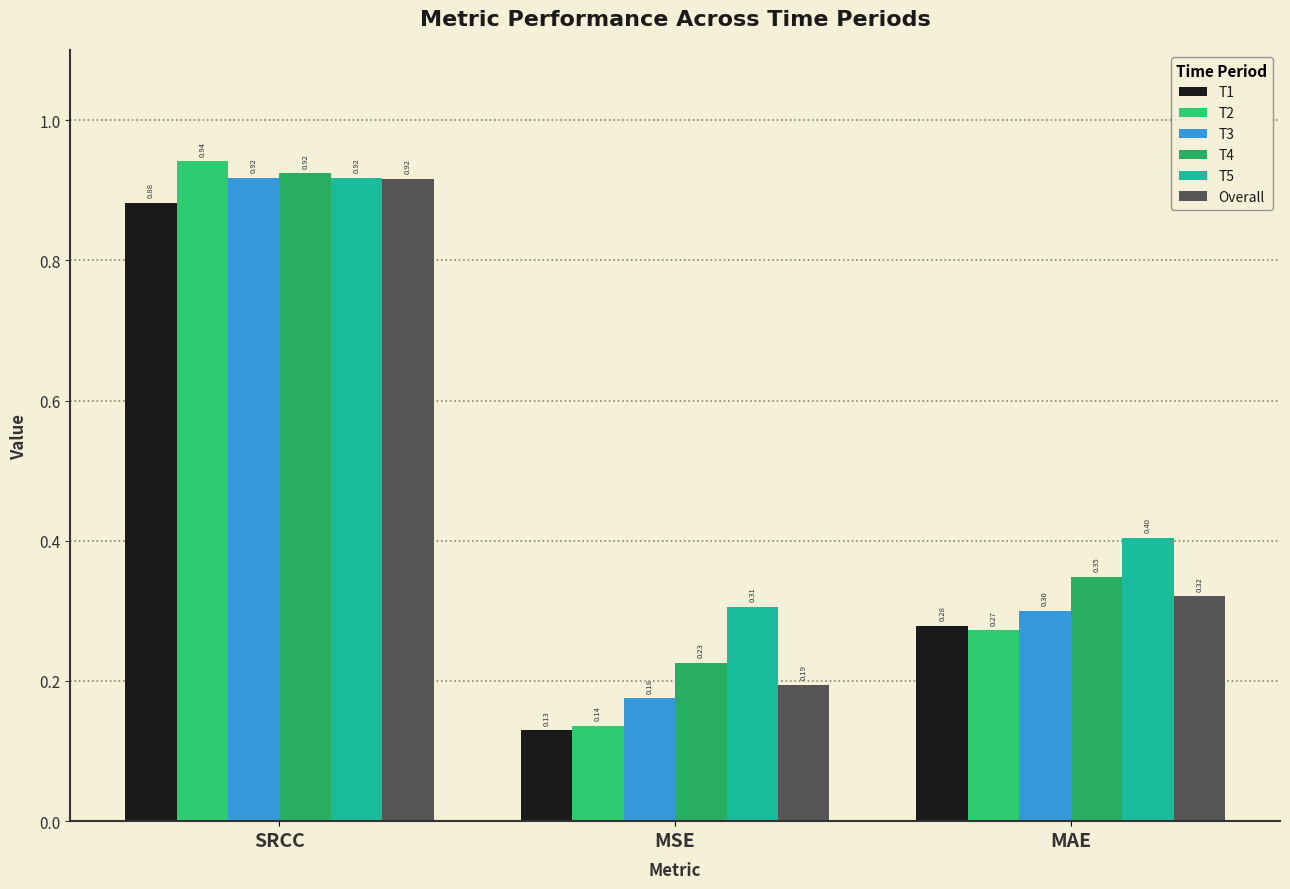

What is the difference between the maximum and minimum values in the T1 series?

0.8